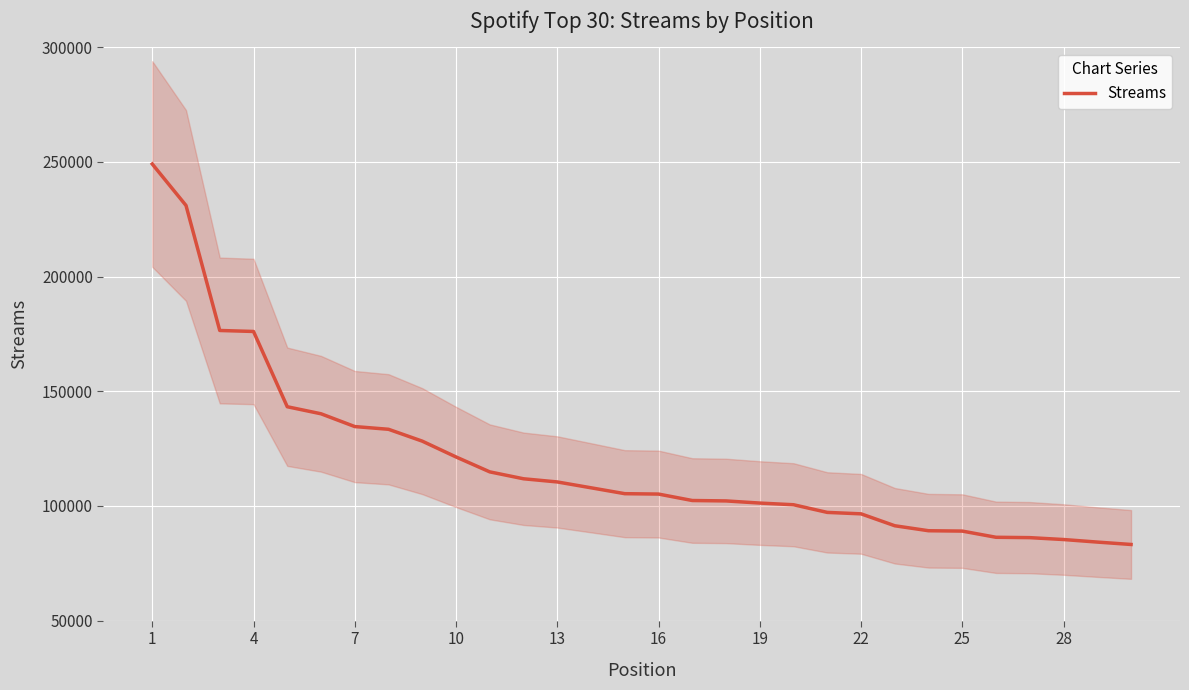

Which has a higher value, 16 or 13?

13